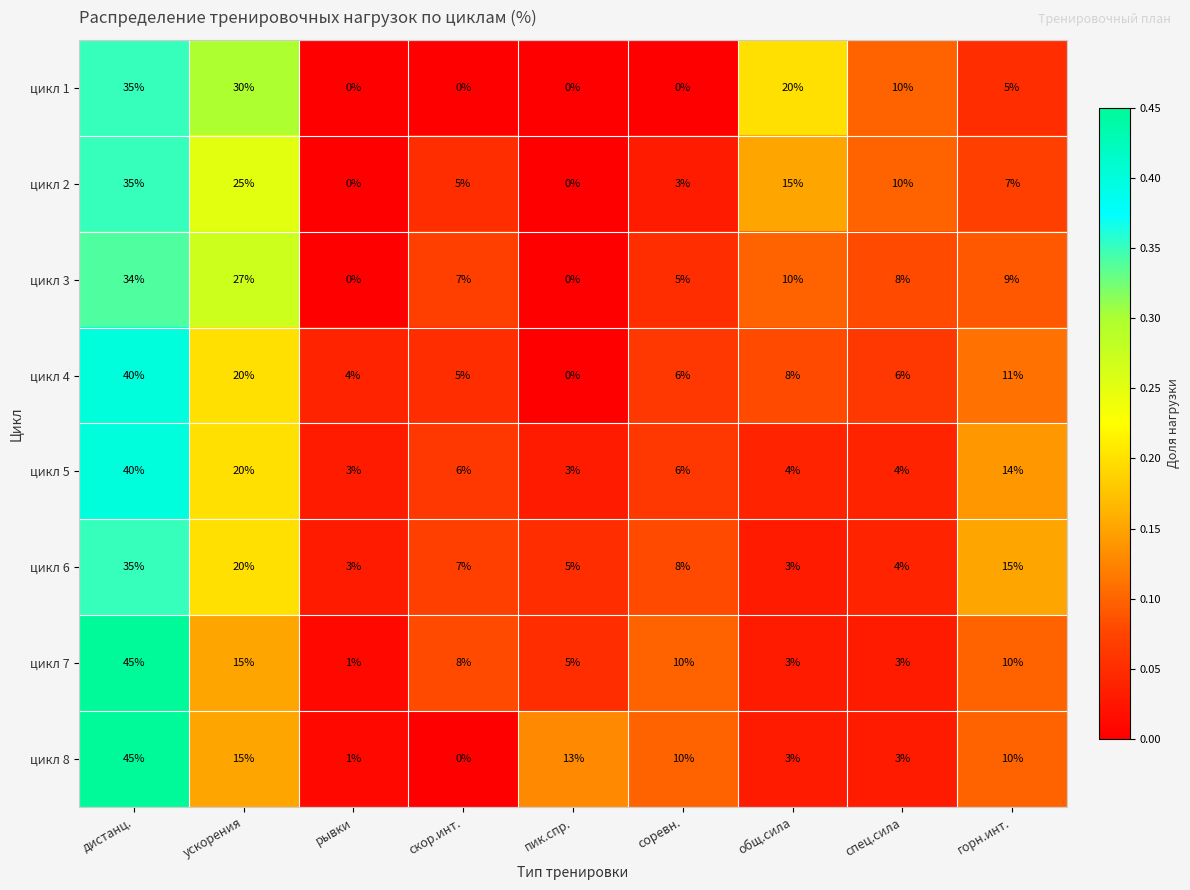

Where is цикл 4 nearest to the value 20?

ускорения